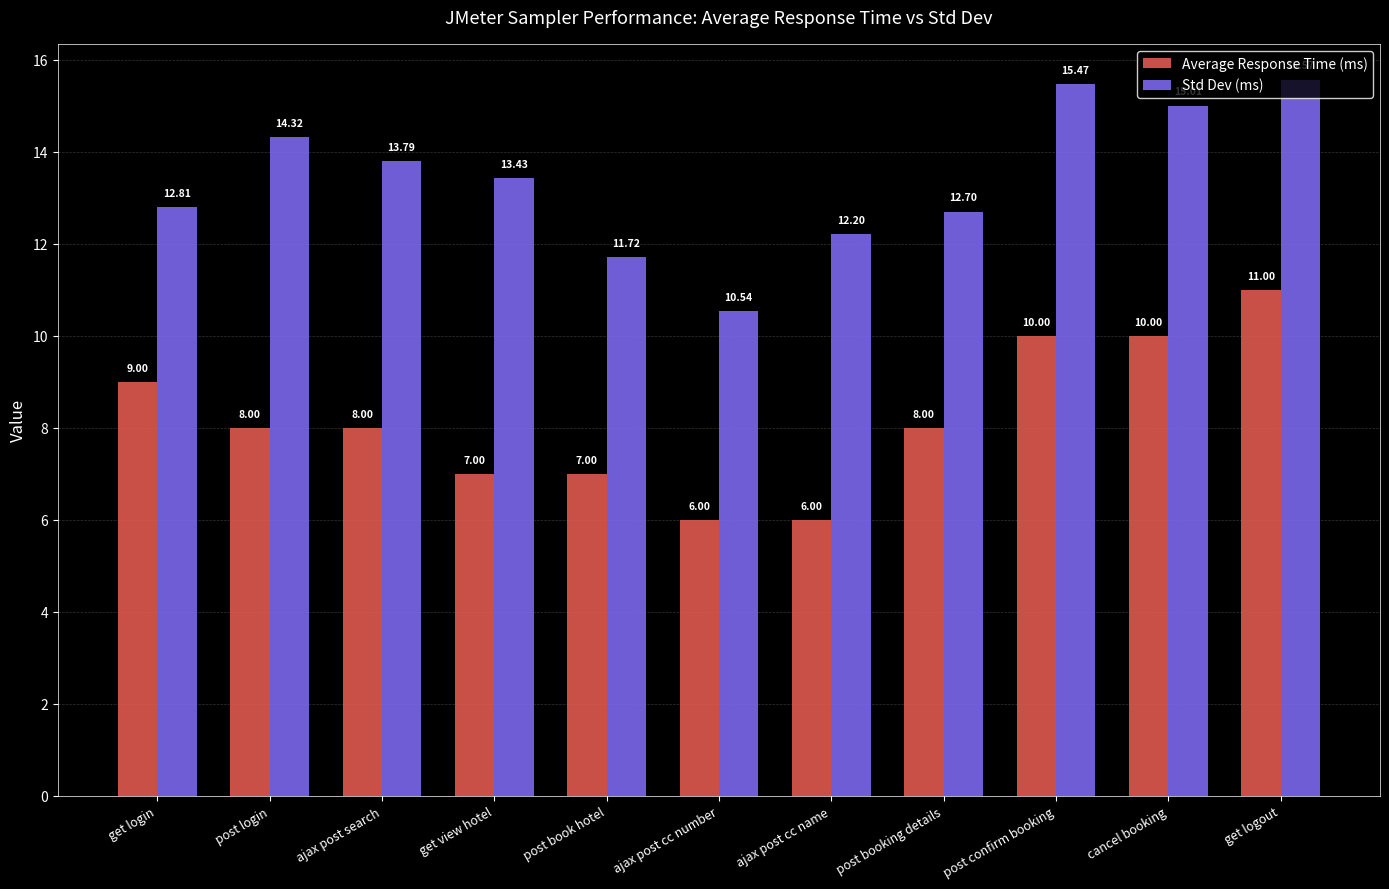

Count the number of data series in this chart.

2